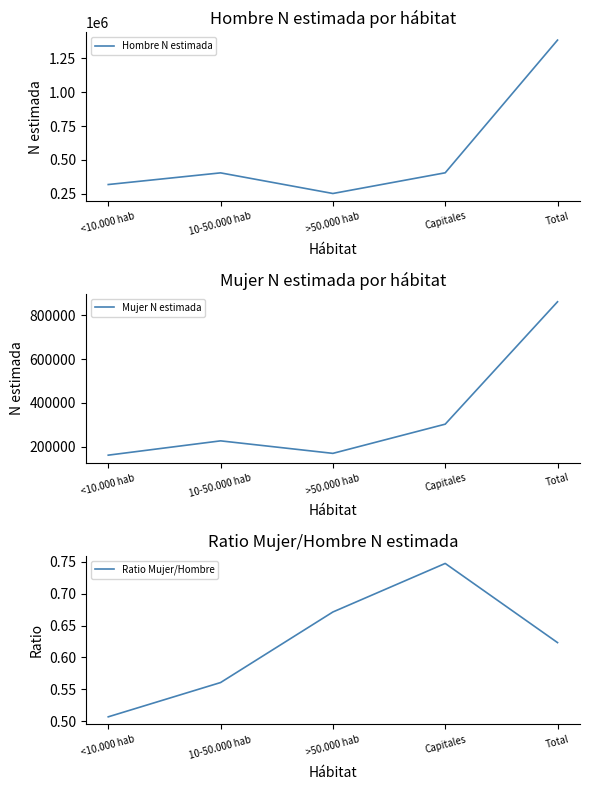

The Ratio Mujer/Hombre series shows 0.3 at Total. True or false?

False